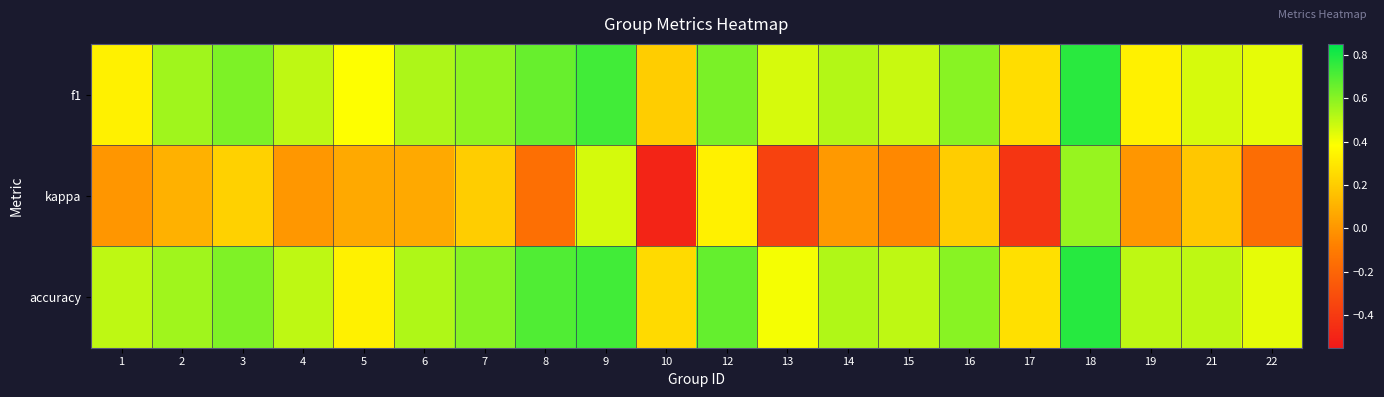

Count the number of categories in the chart.

20